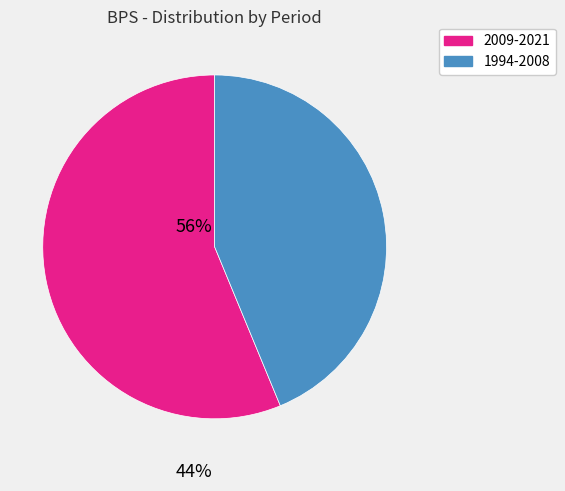

Is there a majority slice in this chart?

Yes